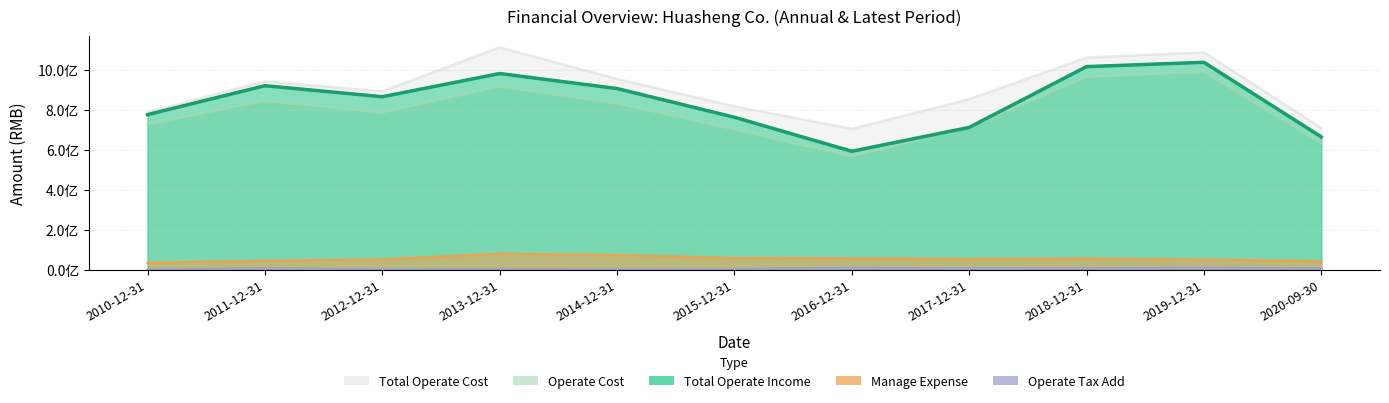

Which series has the largest range (max minus min)?

Total Operate Income